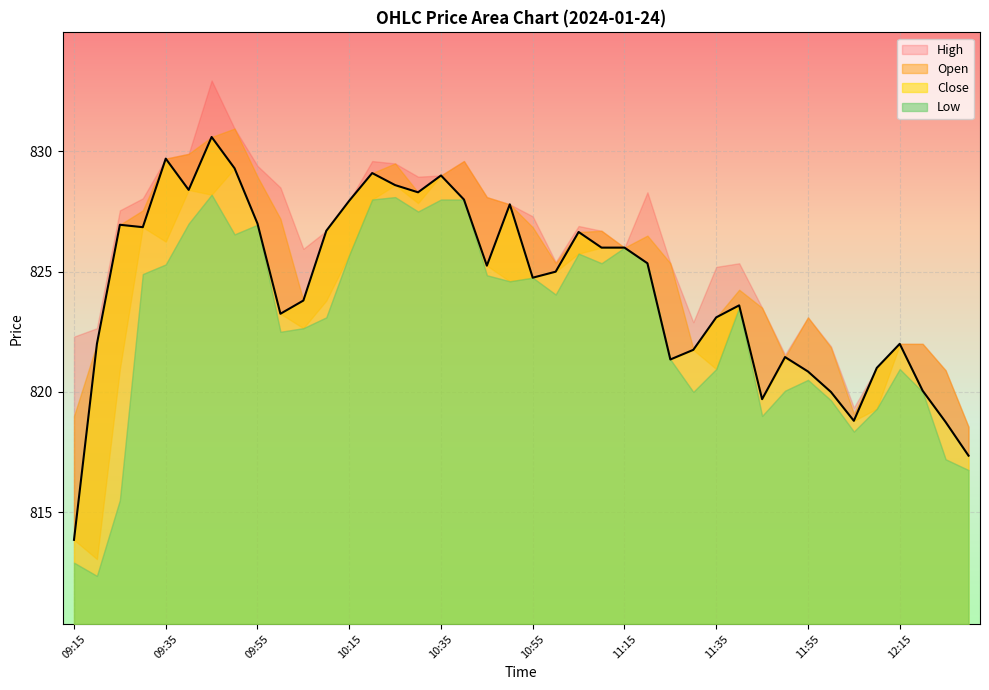

Between 09:45 and 12:00, which is larger?

09:45